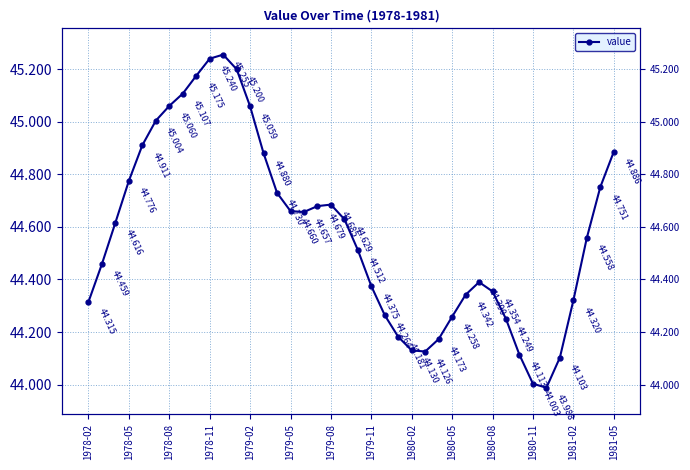

At which label does the data first exceed 44?

1978-02